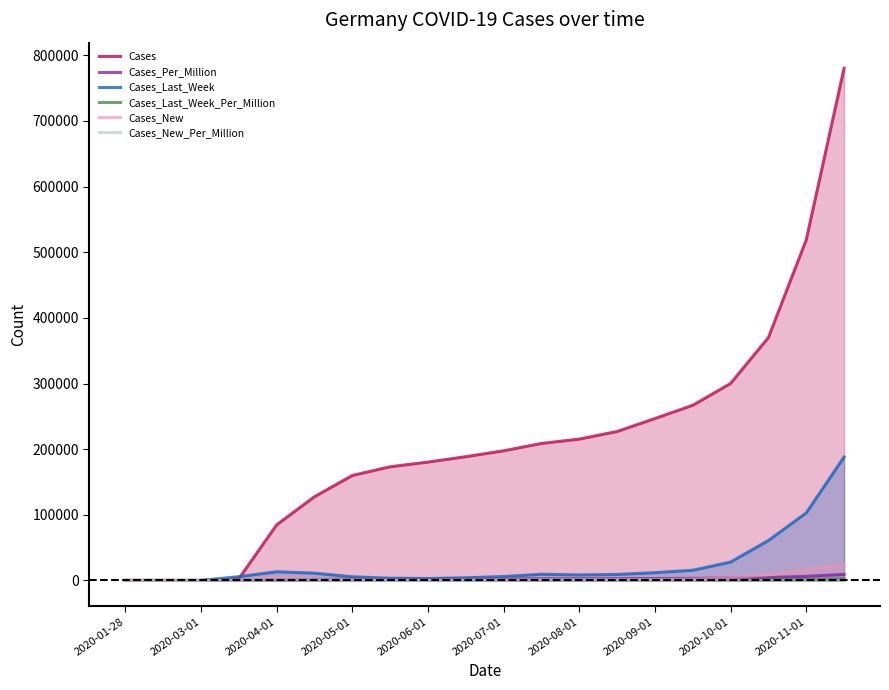

Which series has the largest range (max minus min)?

Cases